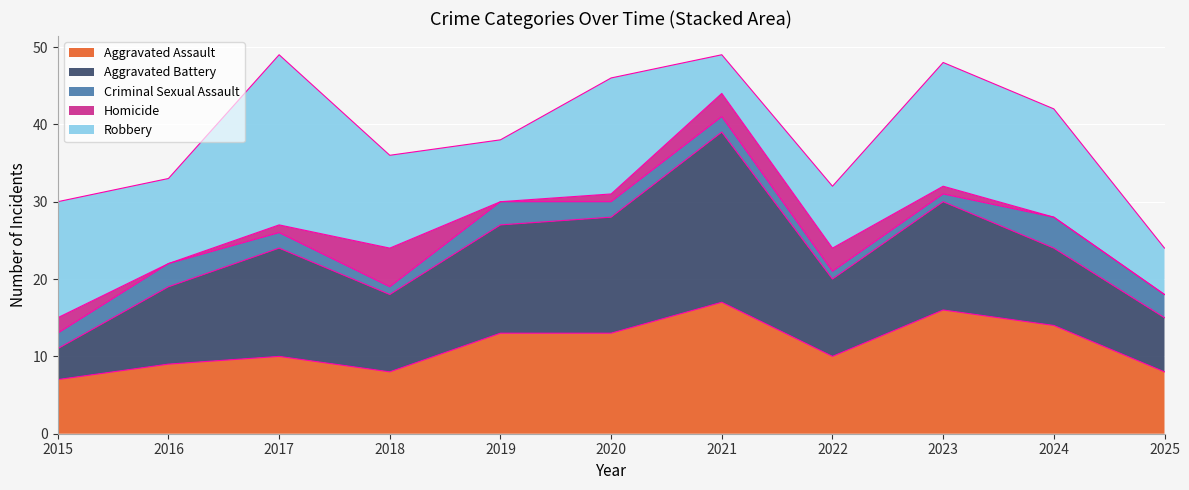

List the series in order of their peak value, lowest first.

Criminal Sexual Assault, Homicide, Aggravated Assault, Aggravated Battery, Robbery